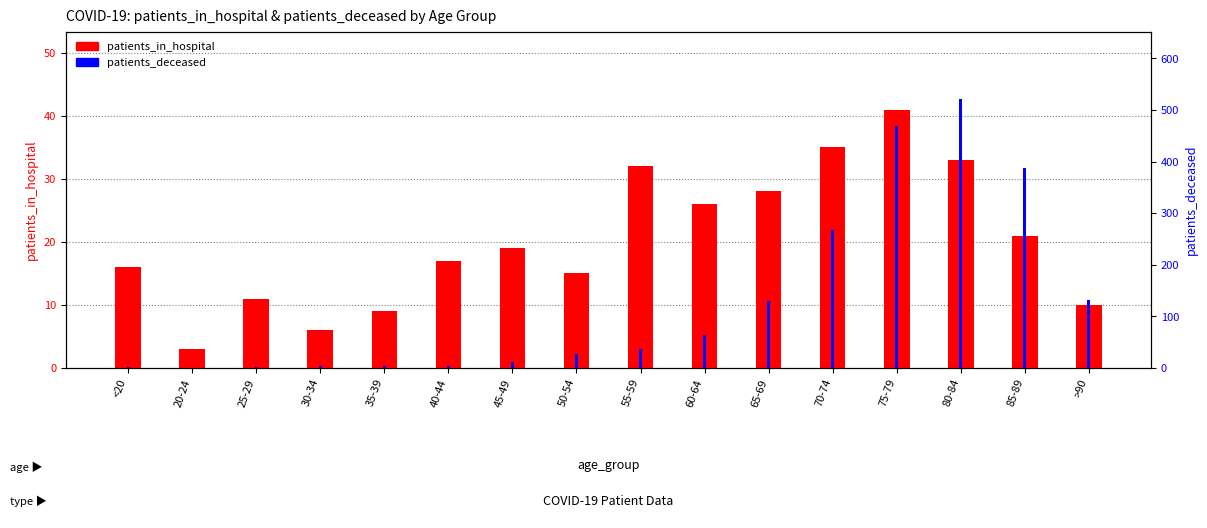

Rank the series by their maximum value, from lowest to highest.

patients_in_hospital, patients_deceased